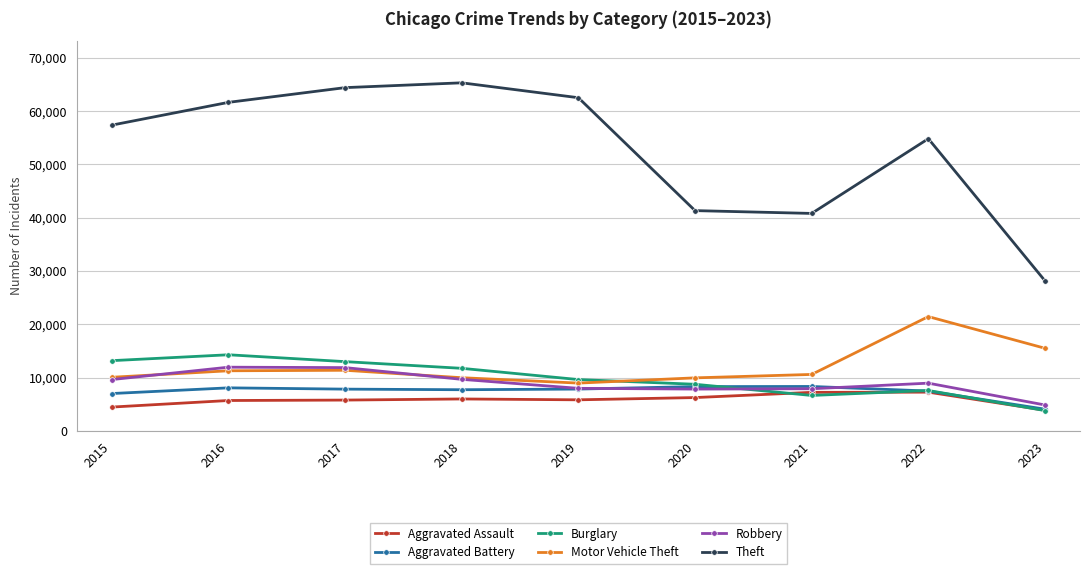

List the series in order of their peak value, highest first.

Theft, Motor Vehicle Theft, Burglary, Robbery, Aggravated Battery, Aggravated Assault